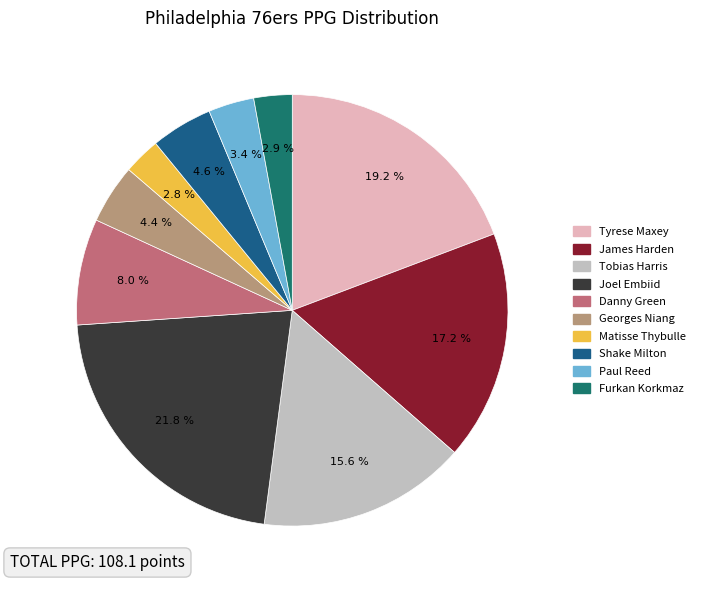

Rank the categories by value from lowest to highest.

Matisse Thybulle, Furkan Korkmaz, Paul Reed, Georges Niang, Shake Milton, Danny Green, Tobias Harris, James Harden, Tyrese Maxey, Joel Embiid